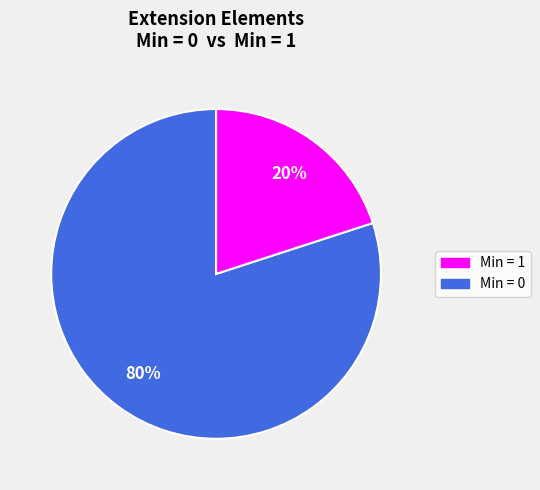

Is there any slice that represents more than half of the pie?

Yes